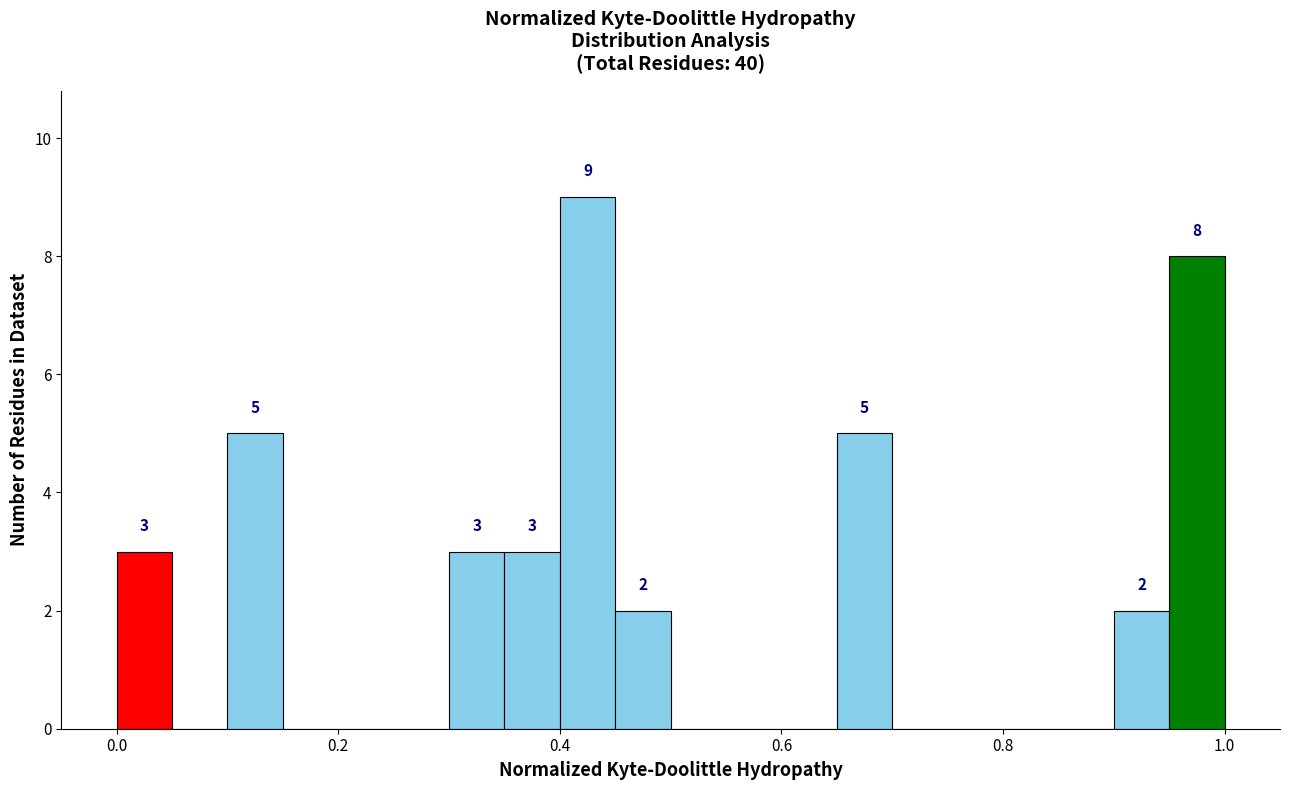

Read against the x-axis, roughly where is the centre of the tallest bar?

0.42